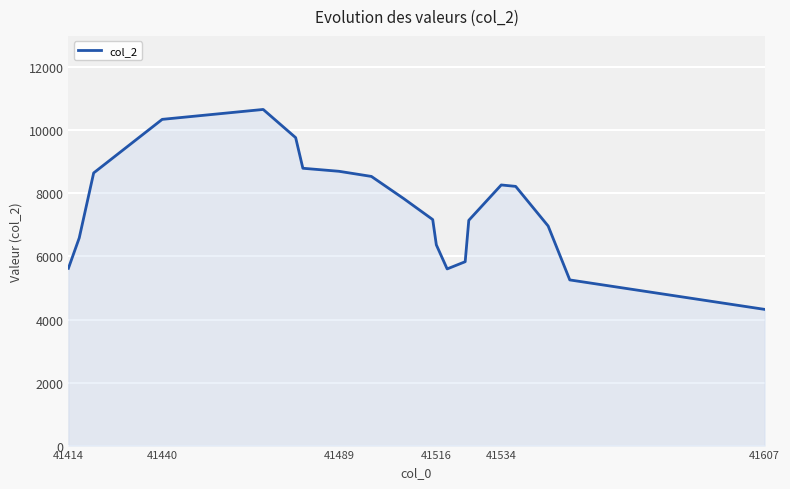

Does the chart have visible grid lines?

Yes